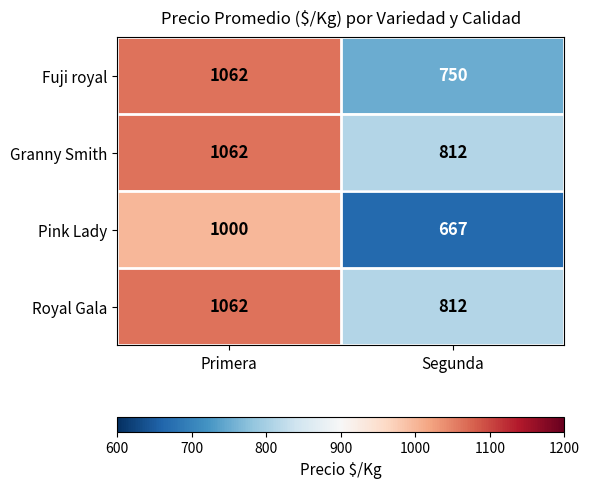

Reading left to right, transcribe all the data shown in this chart.

Fuji royal: 1062	750
Granny Smith: 1062	812
Pink Lady: 1000	667
Royal Gala: 1062	812